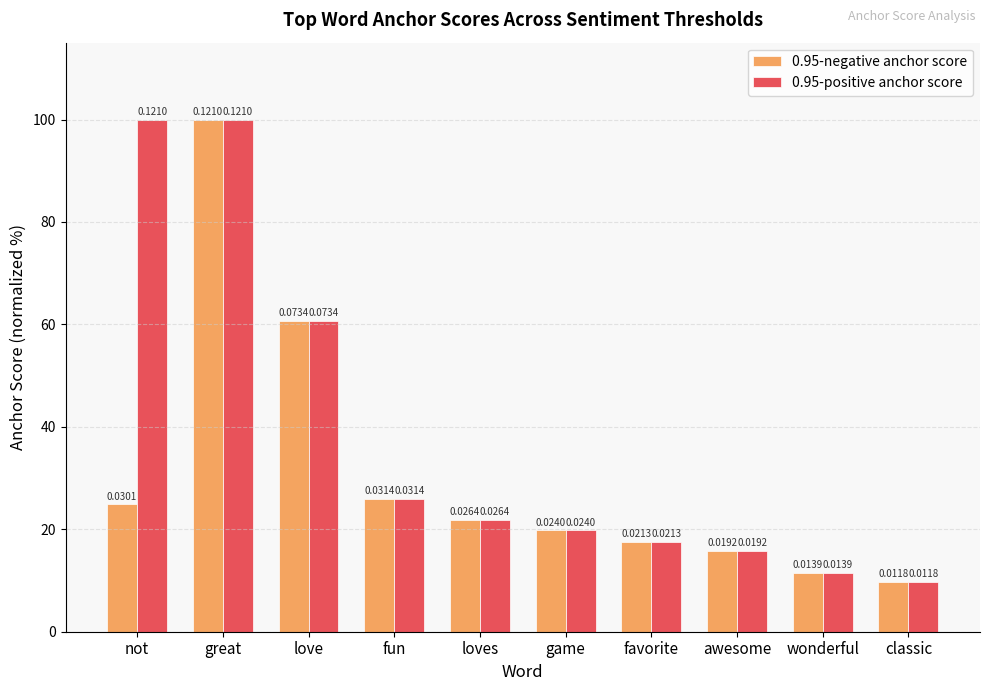

What is the label of the 3rd bar from the left?

love